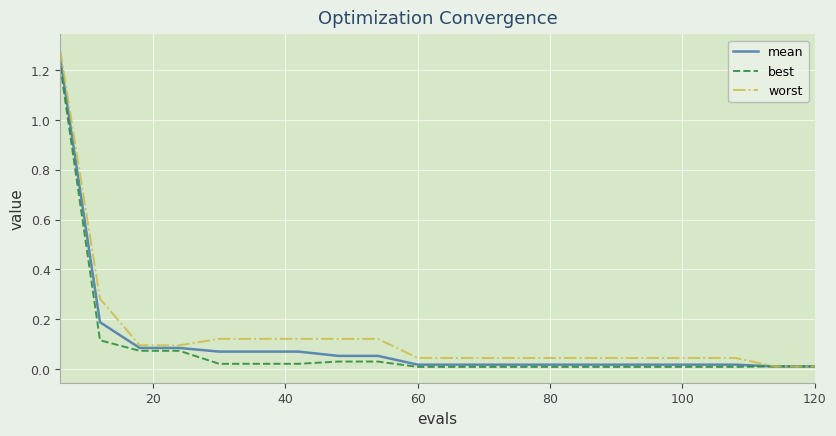

Which series has the largest range (max minus min)?

worst